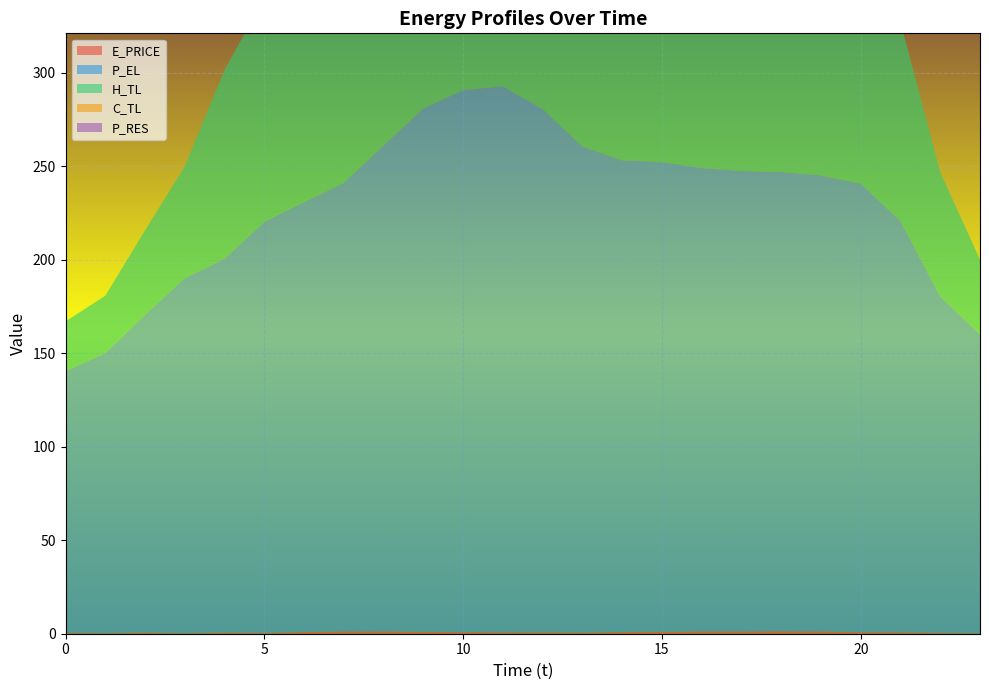

At which category is the sum across all series the highest?

10